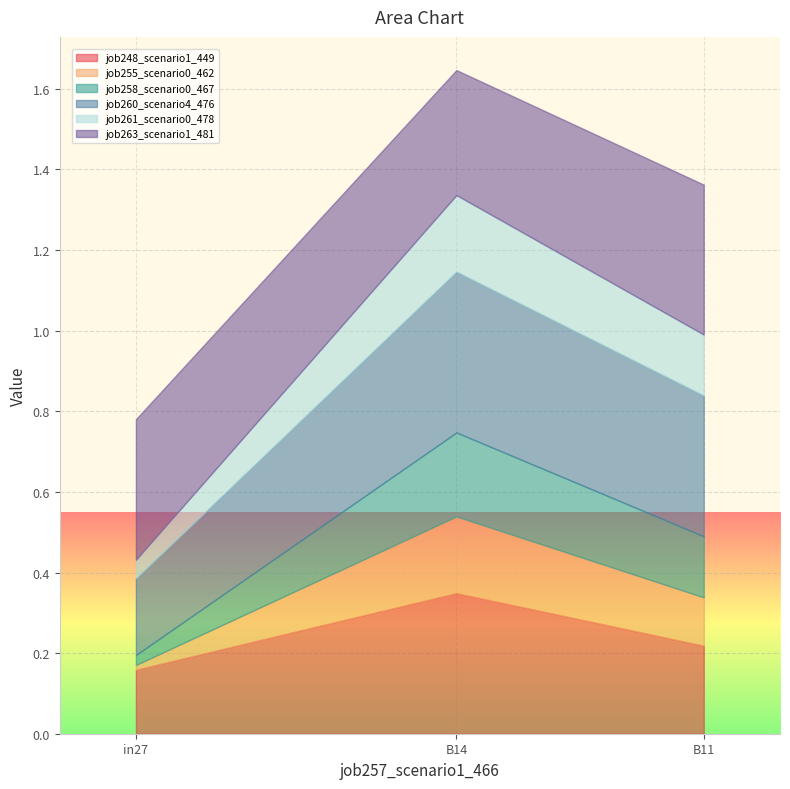

Reading left to right, extract all data points from this chart.

job248_scenario1_449: 0.2	0.3	0.2
job255_scenario0_462: 0.0	0.2	0.1
job258_scenario0_467: 0.0	0.2	0.2
job260_scenario4_476: 0.2	0.4	0.3
job261_scenario0_478: 0.0	0.2	0.2
job263_scenario1_481: 0.3	0.3	0.4